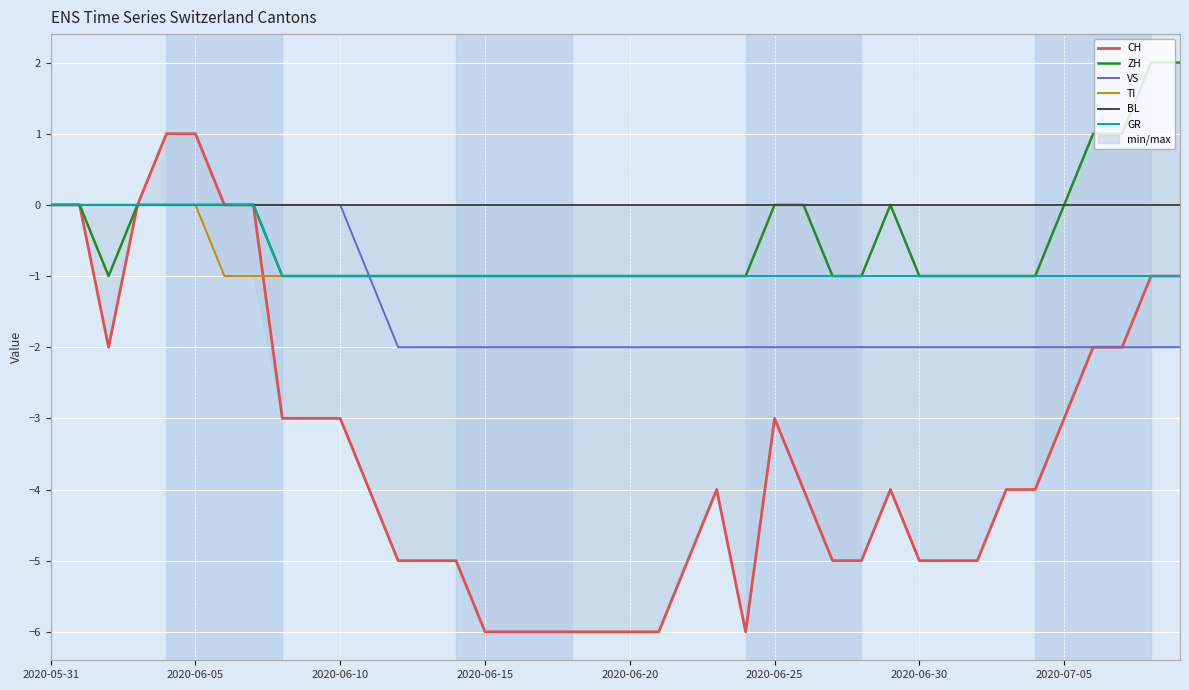

Read the CH value at 2020-07-05.

-3